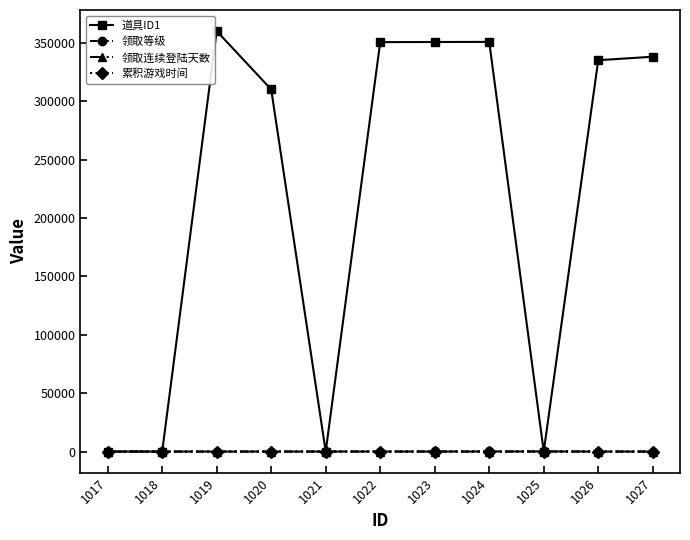

How many 领取等级 values are between 0 and 60?

9